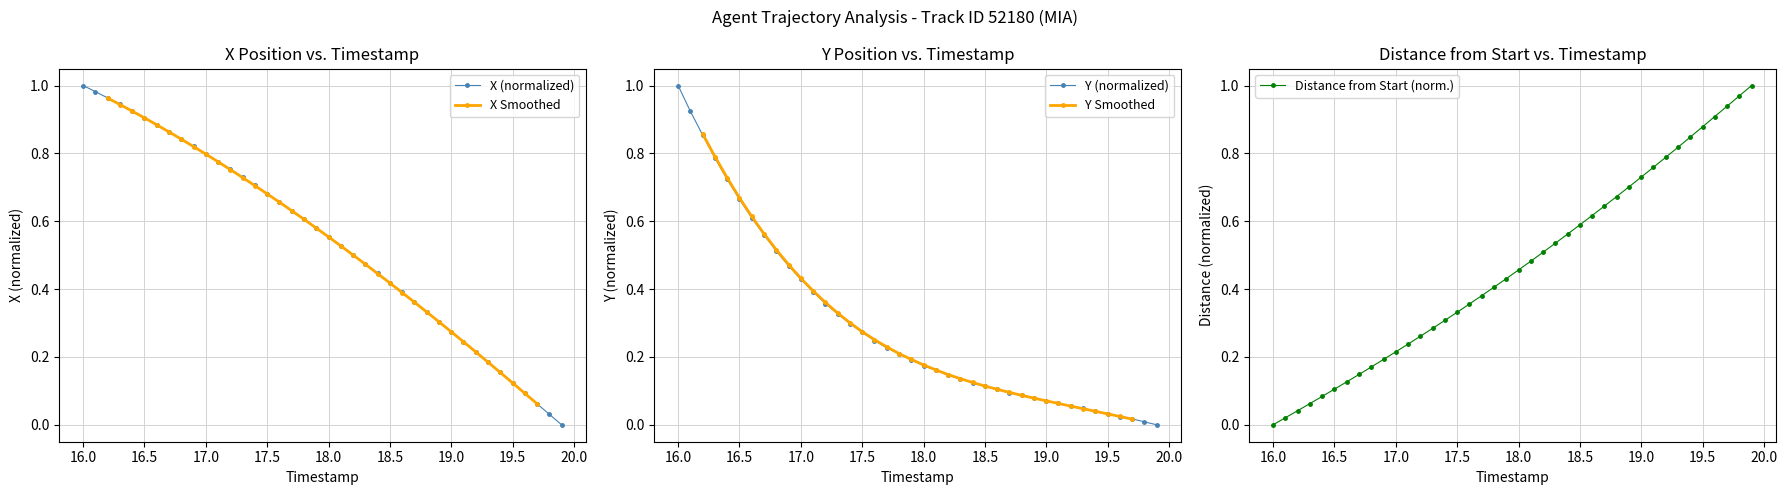

What is the highest value of the Y (normalized) series?

1.0